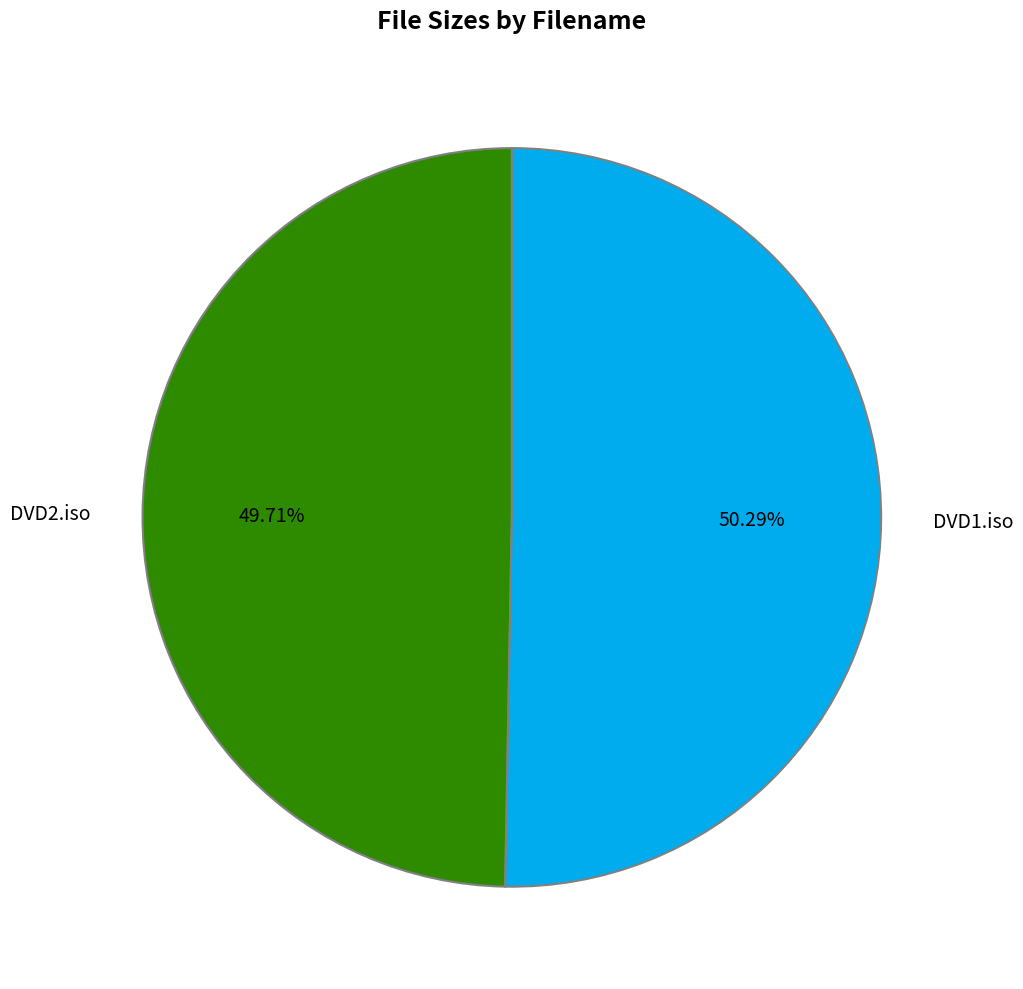

What is the largest slice in the pie chart?

DVD1.iso